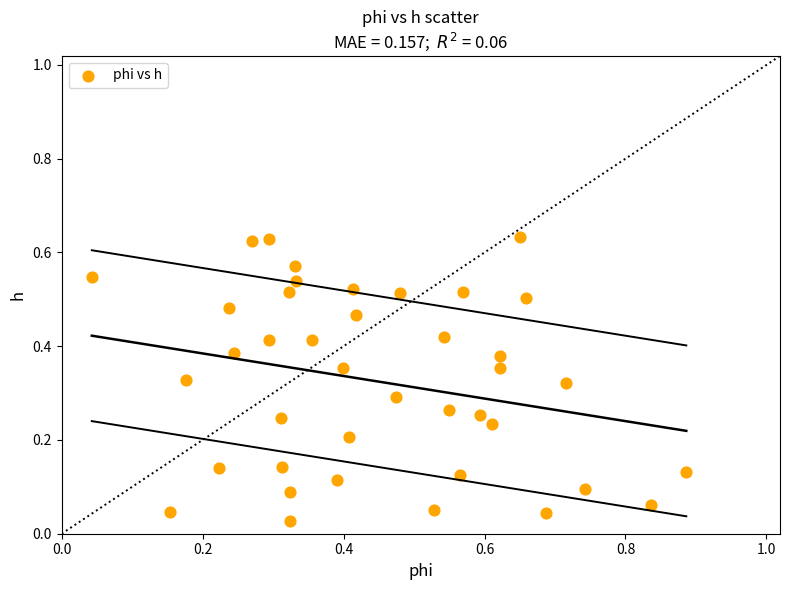

What is the range of X values (max minus min)?

0.8